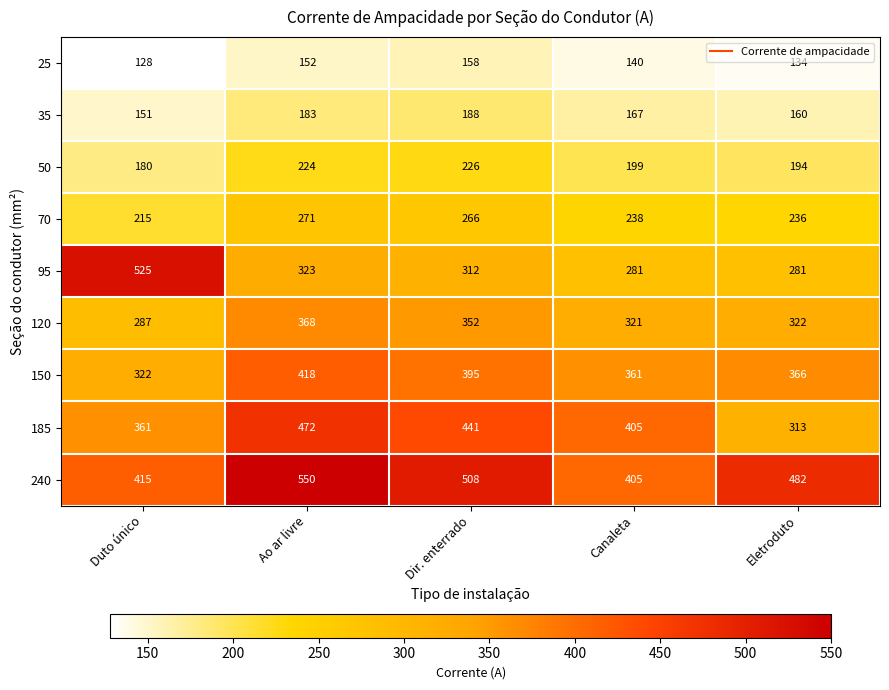

List the series in order of their peak value, lowest first.

25, 35, 50, 70, 120, 150, 185, 95, 240